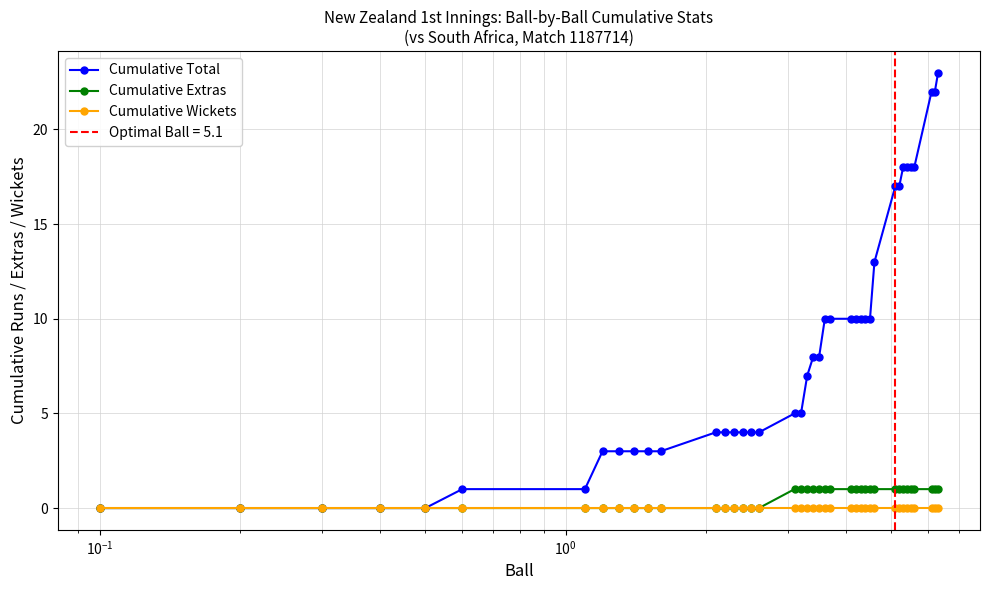

True or false: Cumulative Total and Cumulative Wickets cross at least once.

False